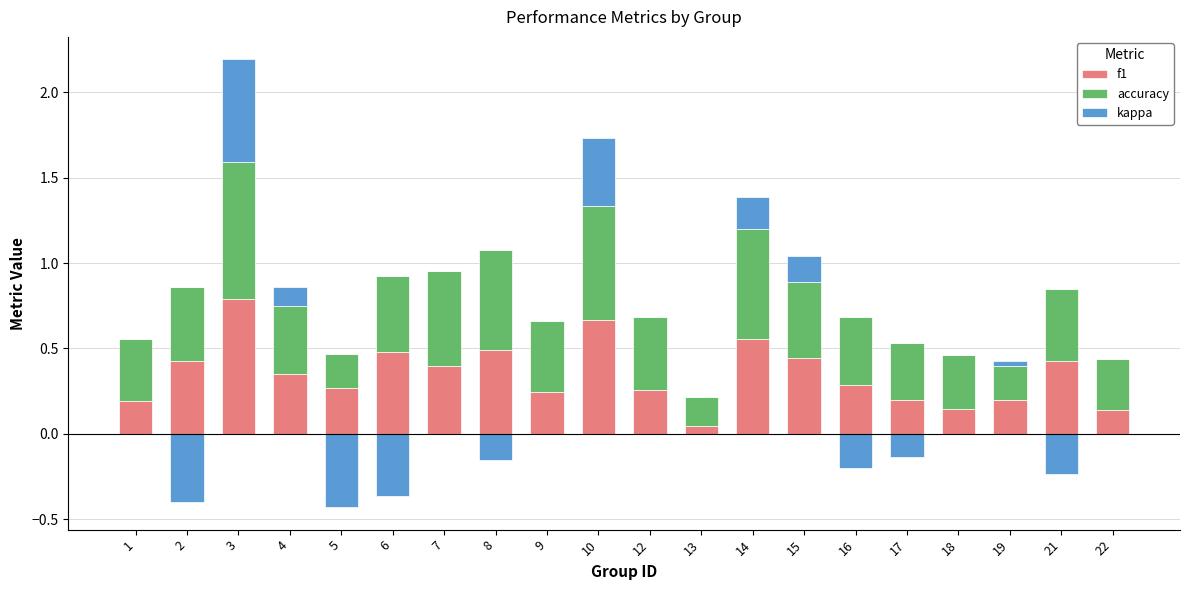

What is the spread (max minus min) of values at 1?

0.4